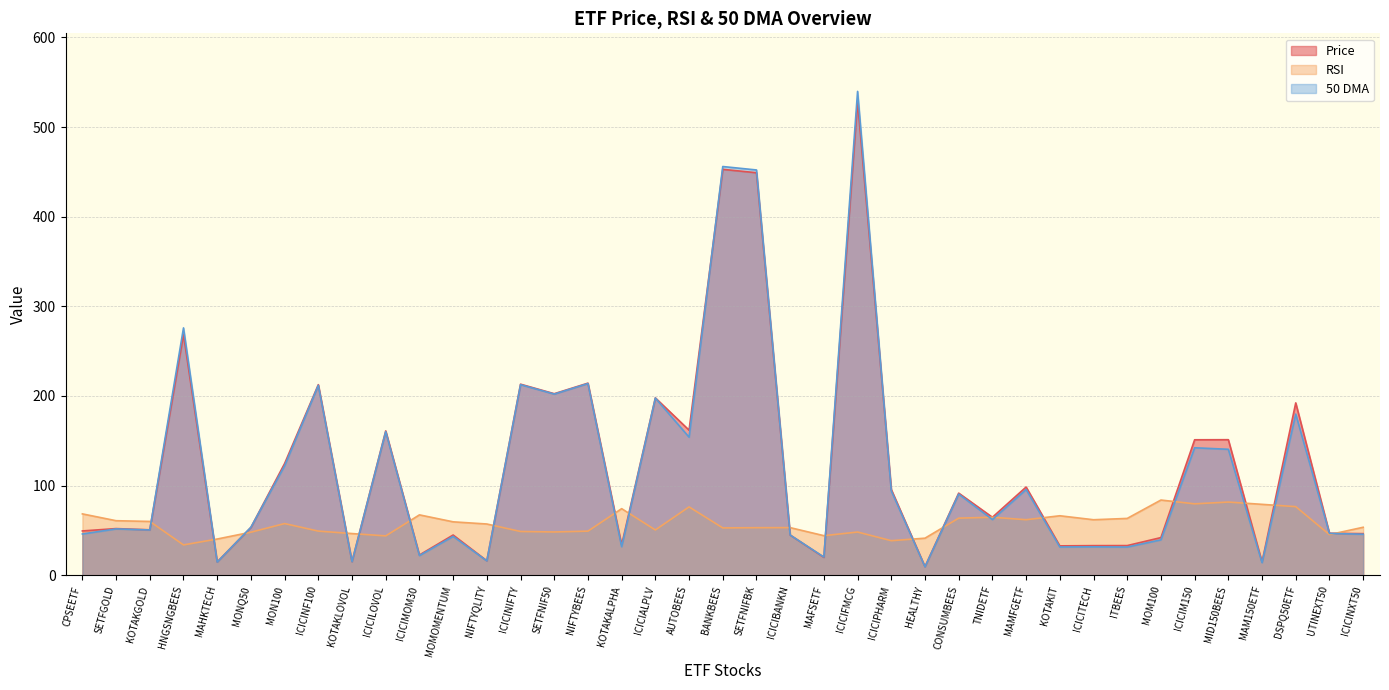

Which category has the highest value across all series?

ICICIFMCG